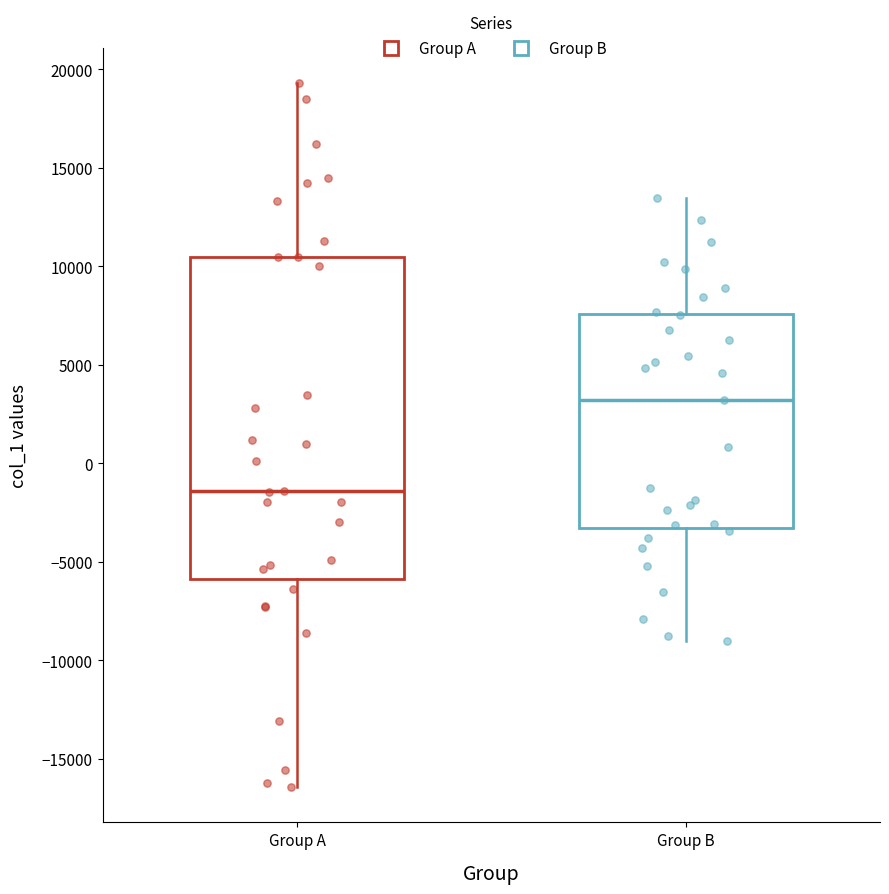

Which box is the tallest, from its lower edge to its upper edge?

Group A